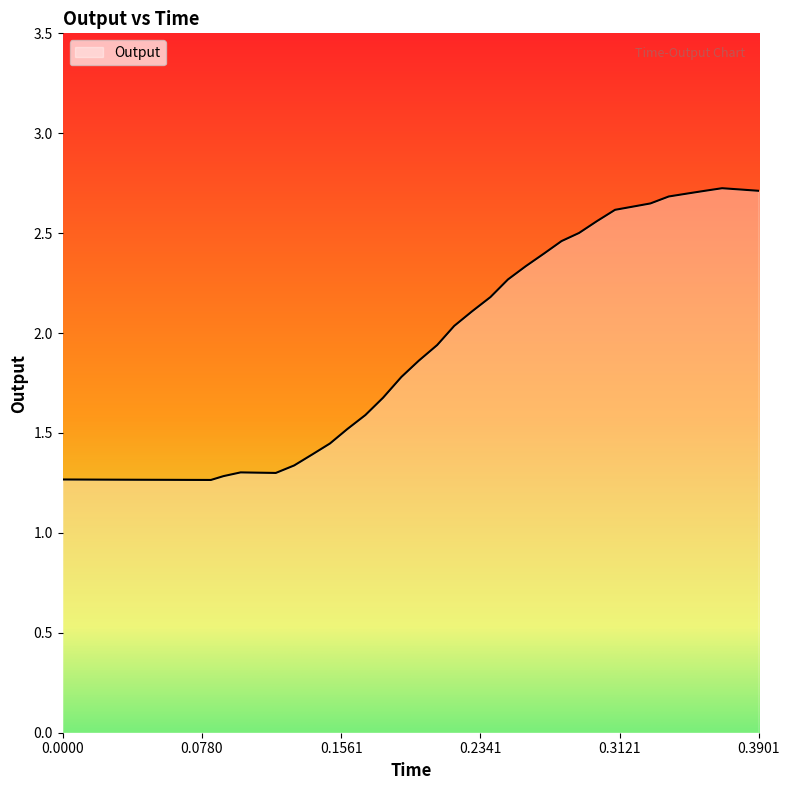

What is the difference between the maximum and minimum values?

1.5